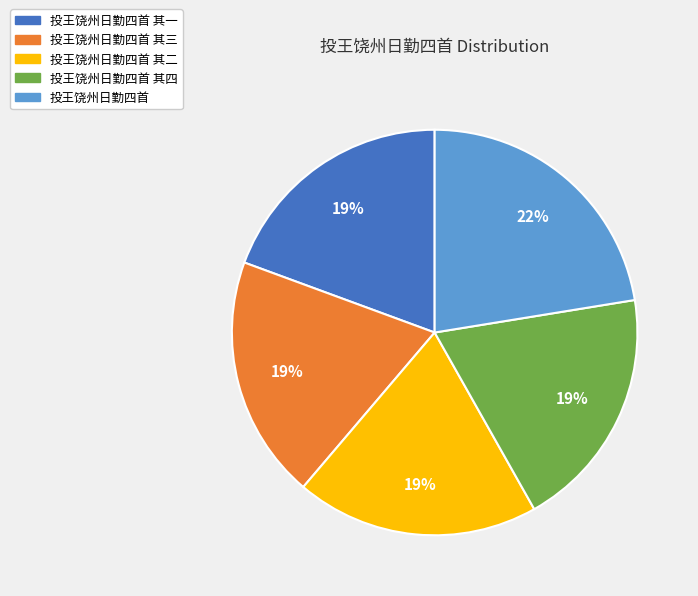

Combined, do 投王饶州日勤四首 其四 and 投王饶州日勤四首 其一 account for over 50%?

No